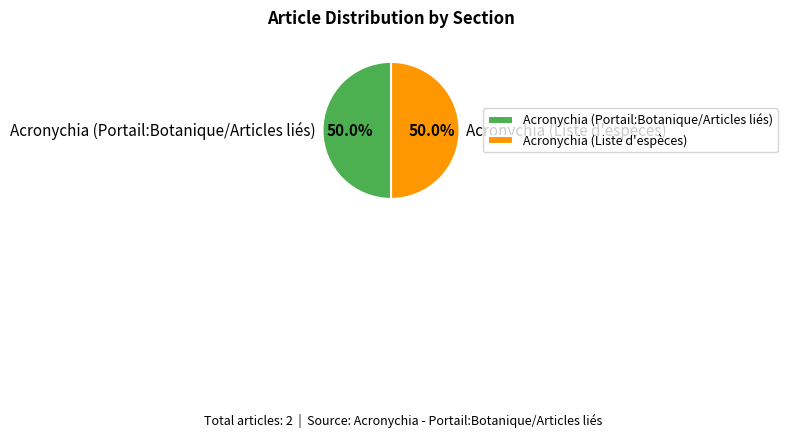

Combined, what portion of the pie is Acronychia (Liste d'espèces) and Acronychia (Portail:Botanique/Articles liés)?

100.0%